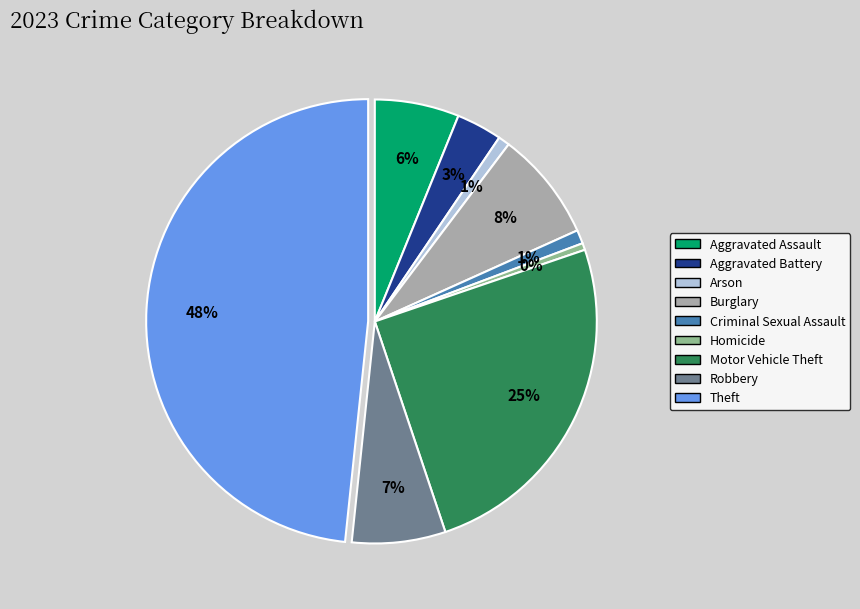

To the nearest percent, what portion does Criminal Sexual Assault represent?

1%